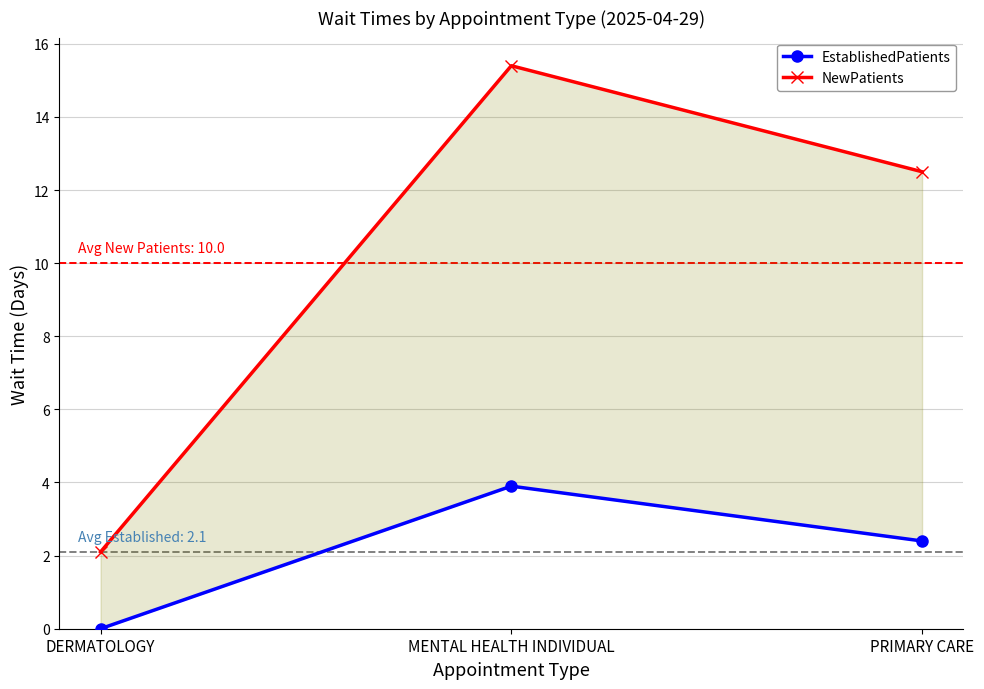

Is it true that EstablishedPatients equals -2.6 at DERMATOLOGY?

False